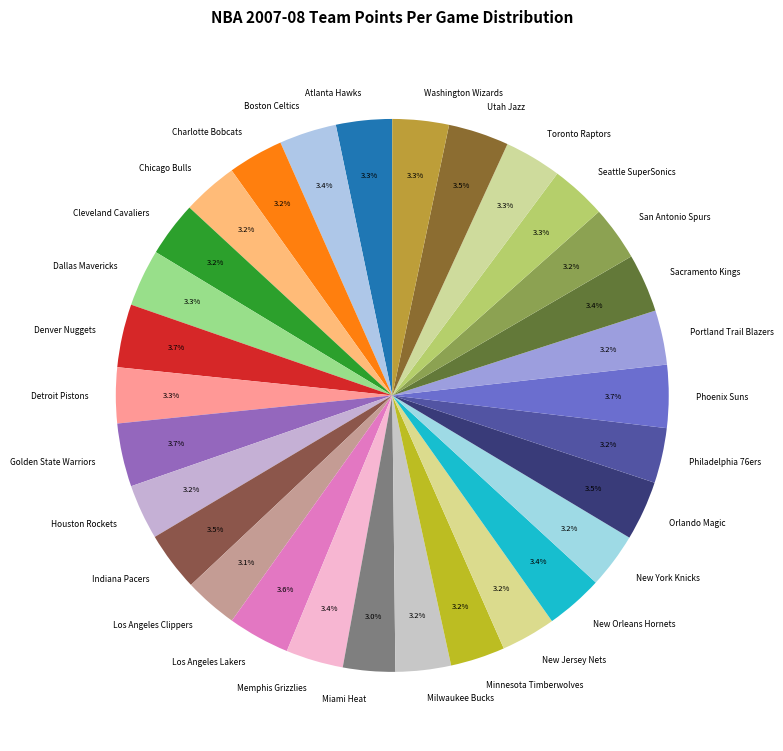

What percentage is NOT represented by Charlotte Bobcats?

96.8%